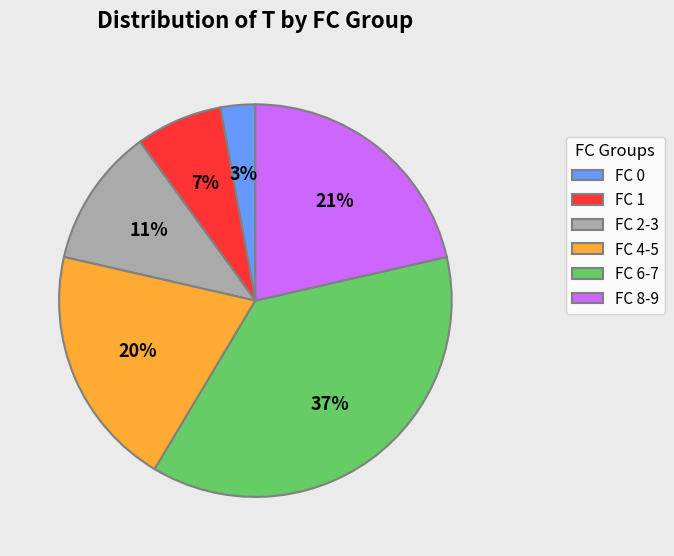

Does FC 8-9 represent more than half of the total?

No